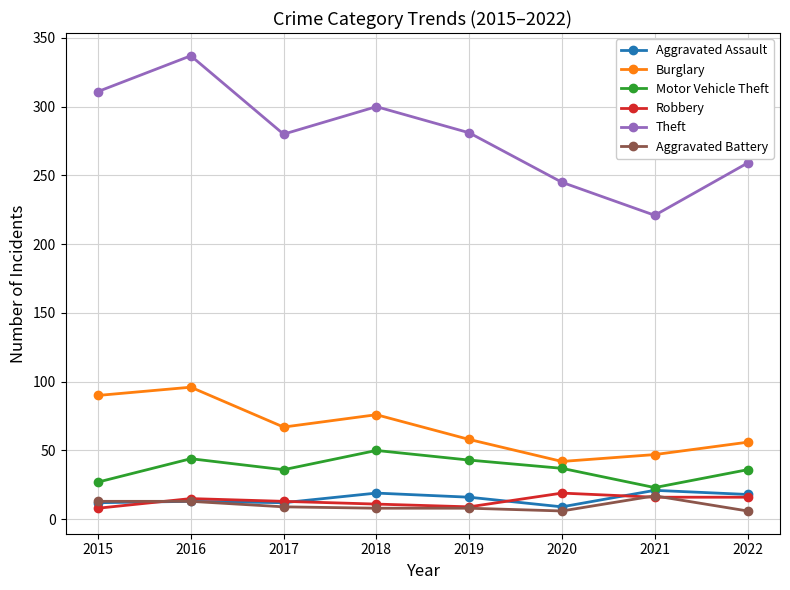

How many lines are shown in the chart?

6